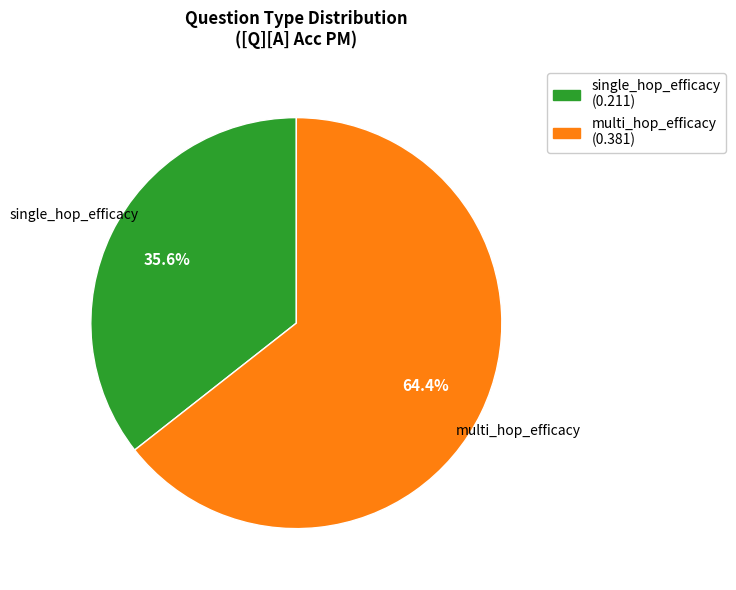

To the nearest percent, what is the average slice percentage?

50%